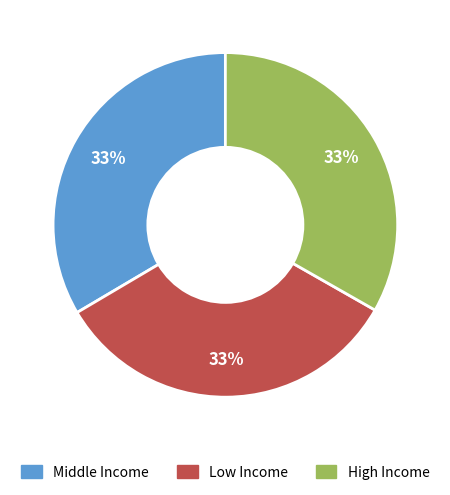

Approximately how many times larger is the value at High Income compared to Low Income?

1.0